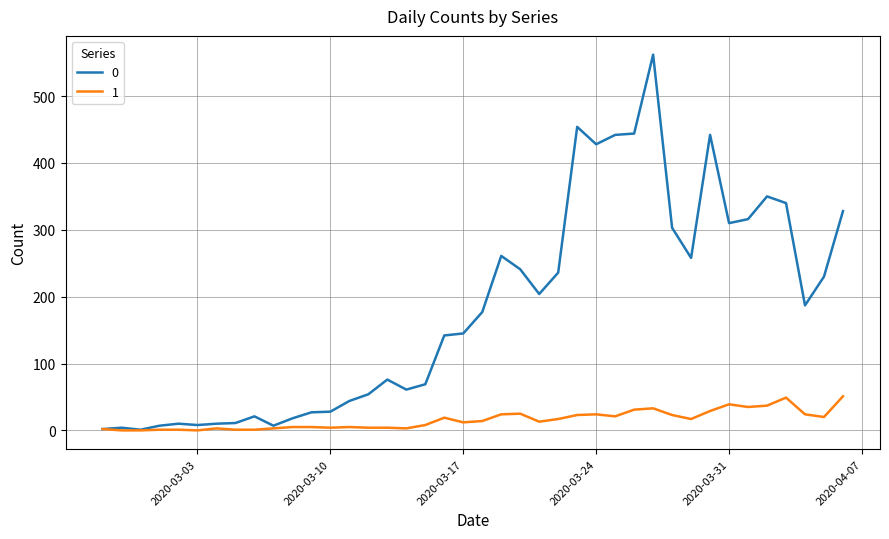

Rank the series by their maximum value, from highest to lowest.

0, 1